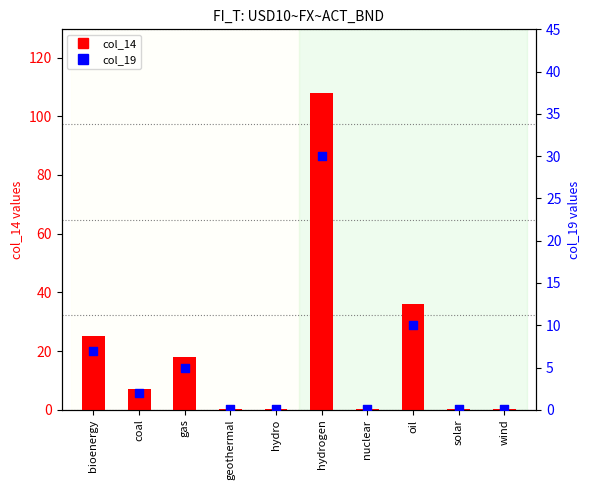

At how many categories does at least one series exceed 49?

1